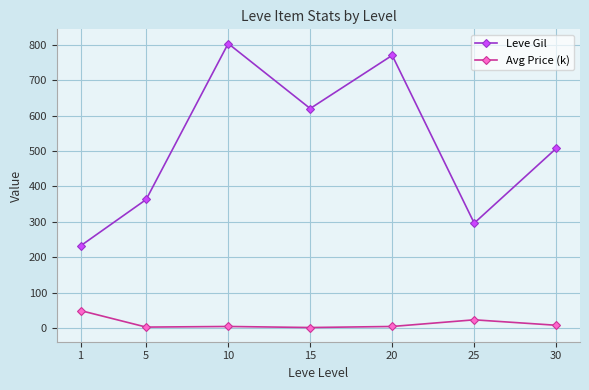

What is the value of the Avg Price (k) point at the 4th from the left?

2.2